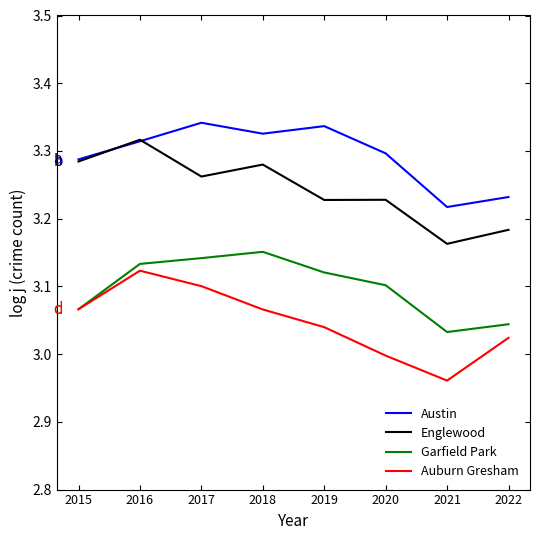

Is it true that Englewood equals 5.5 at 2019?

False